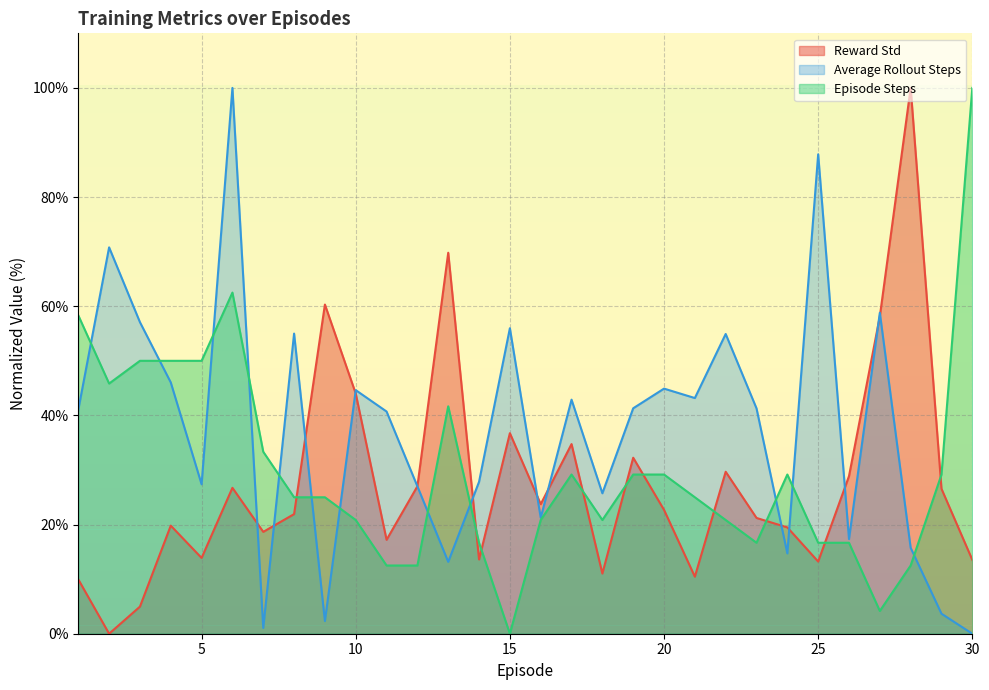

List the series in order of their peak value, highest first.

Reward Std, Average Rollout Steps, Episode Steps